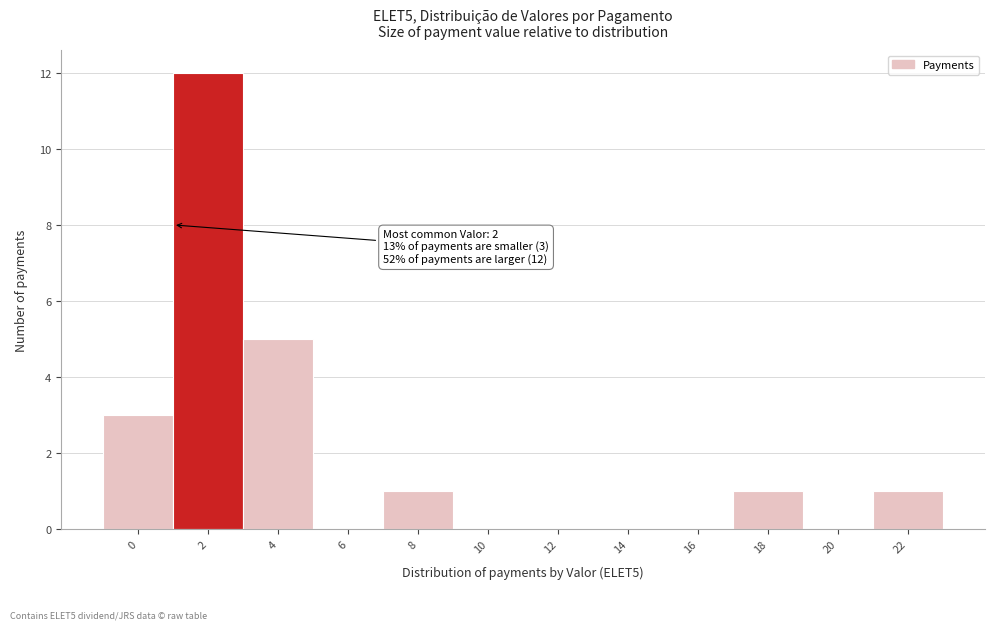

Reading left to right, what are all the values shown in this chart?

0=3	2=12	4=5	6=0	8=1	10=0	12=0	14=0	16=0	18=1	20=0	22=1